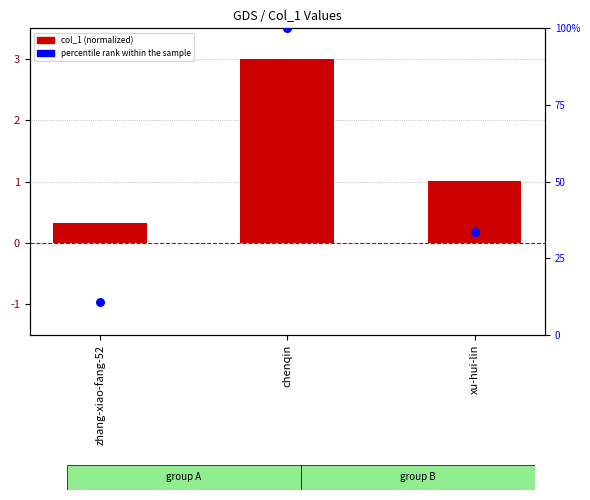

Which series has the largest Y range (max minus min)?

percentile rank within the sample